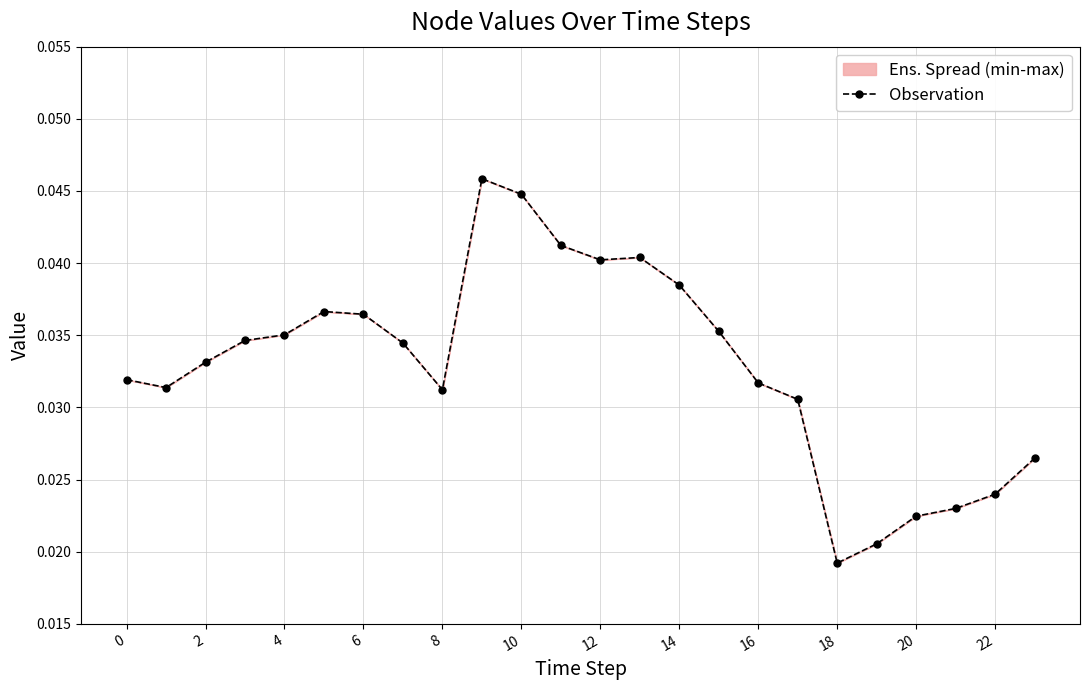

Between 8 and 6, which is larger?

6